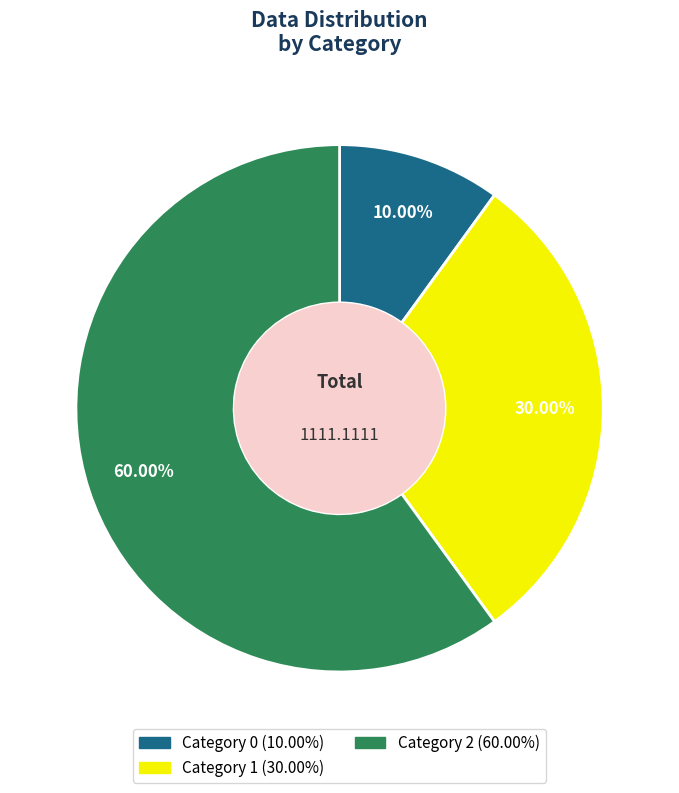

Is there a majority slice in this chart?

Yes